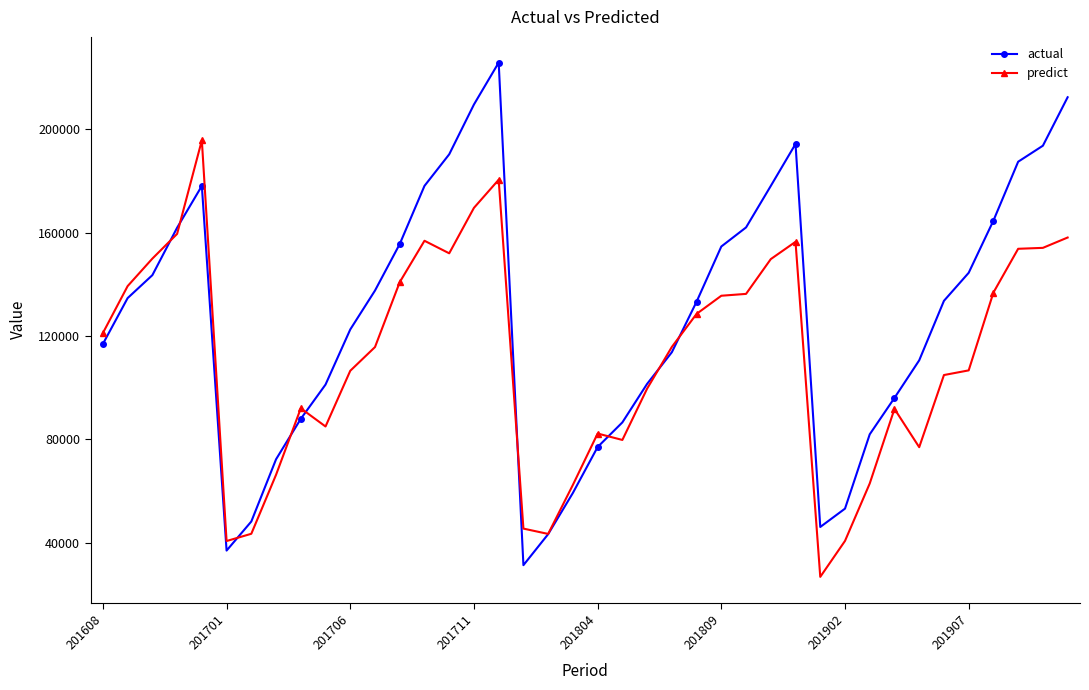

List the series in order of their peak value, lowest first.

predict, actual